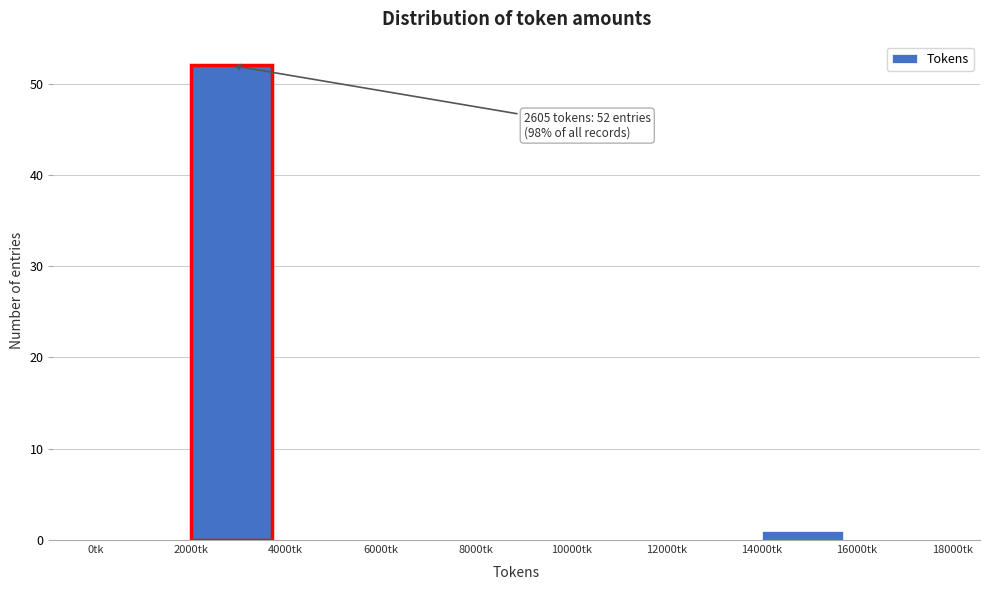

Over which range of the x-axis is the bar tallest?

2000 to 4000